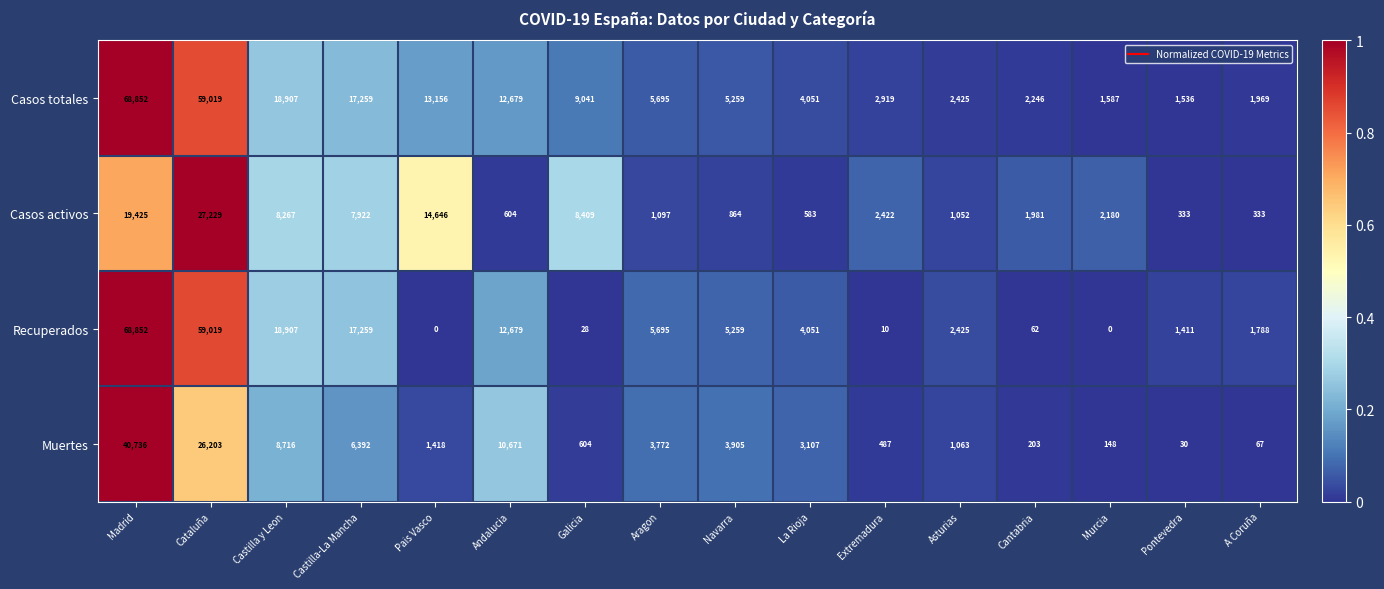

What is the maximum value shown in the chart?

68852